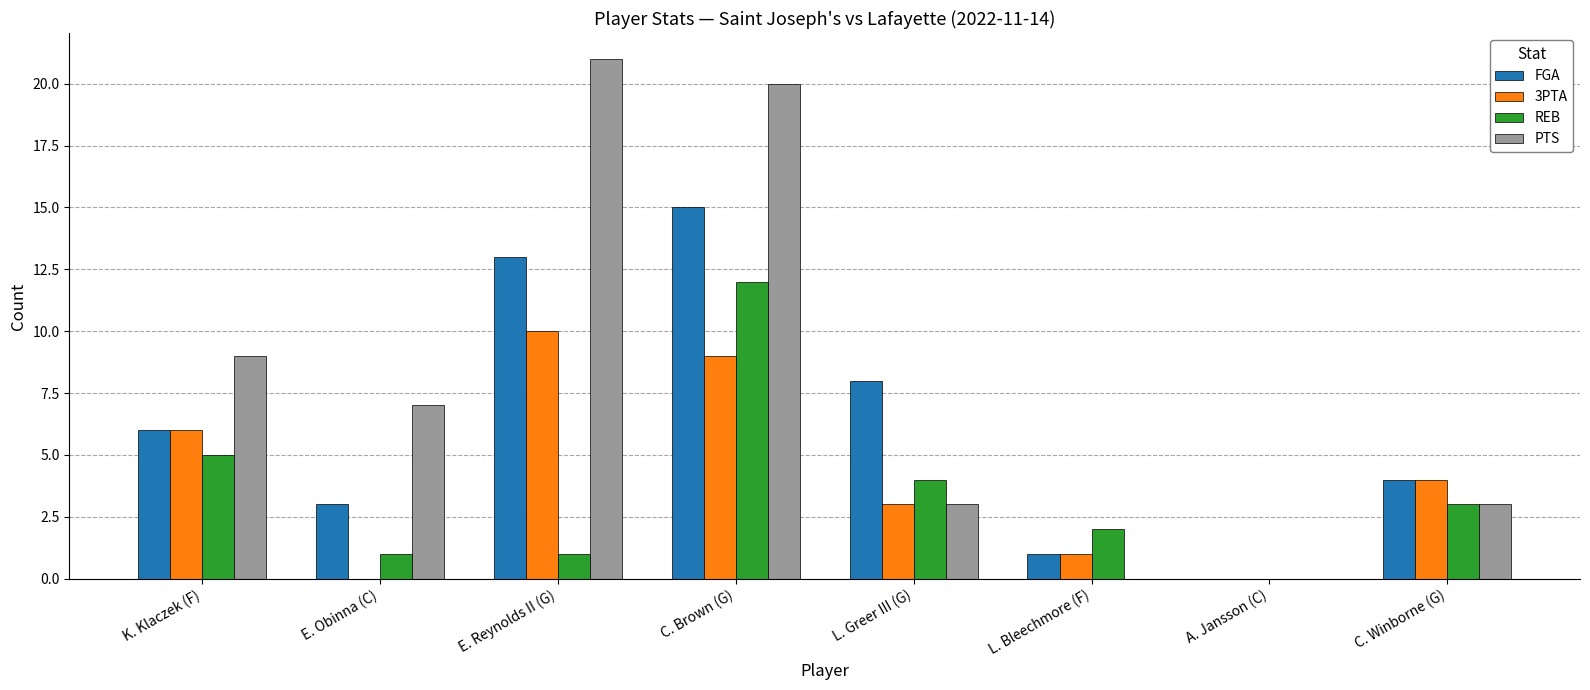

Which series changed the most between K. Klaczek (F) and L. Bleechmore (F)?

PTS